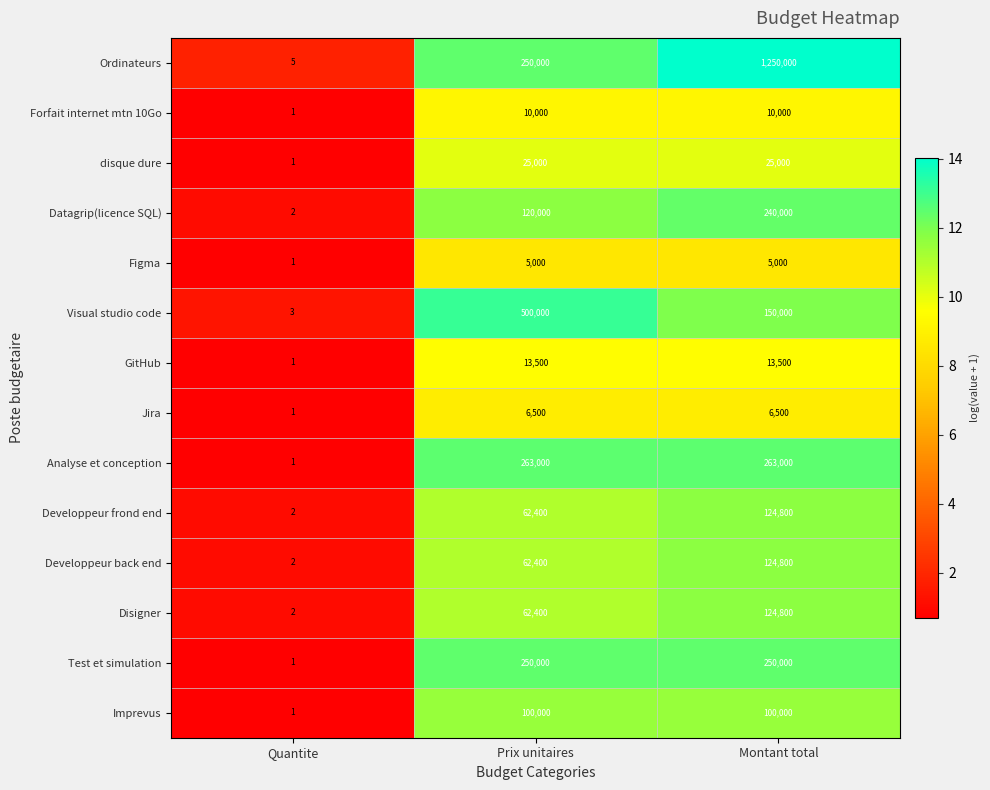

True or false: Figma has a value of 1 at Quantite.

True